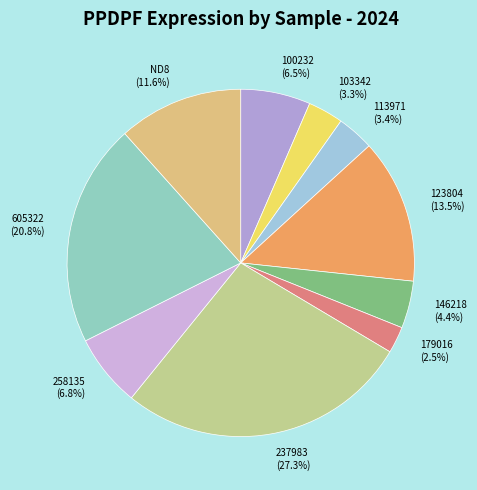

Which has a higher value, 103342 or 237983?

237983